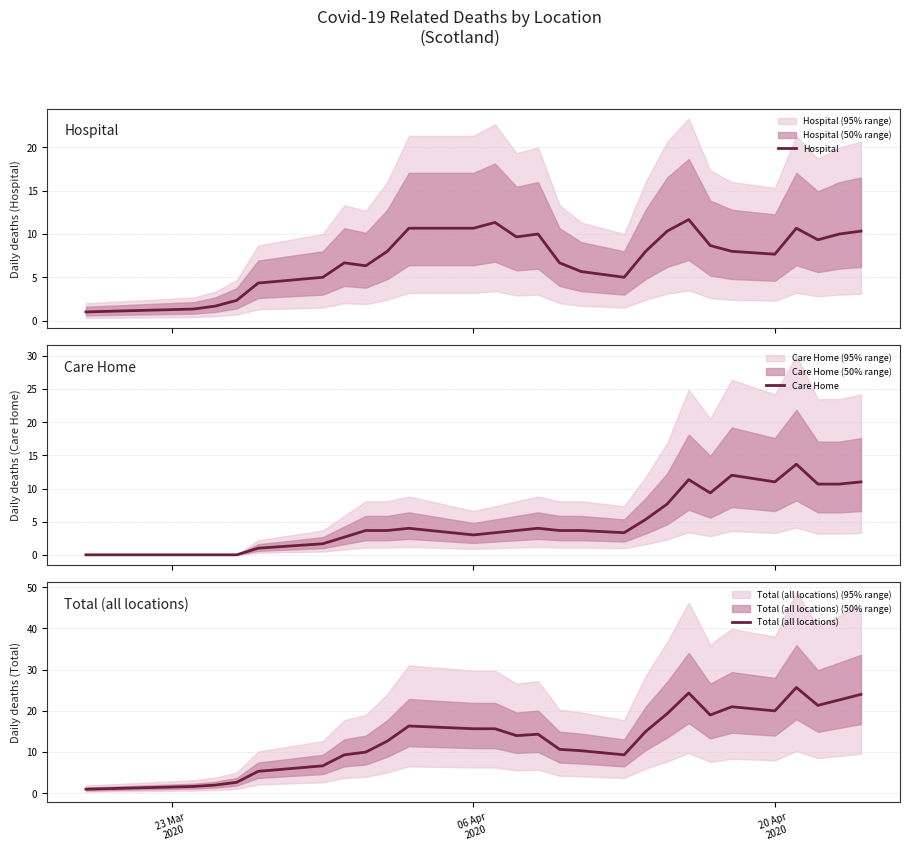

What is the minimum value for Hospital?

1.0